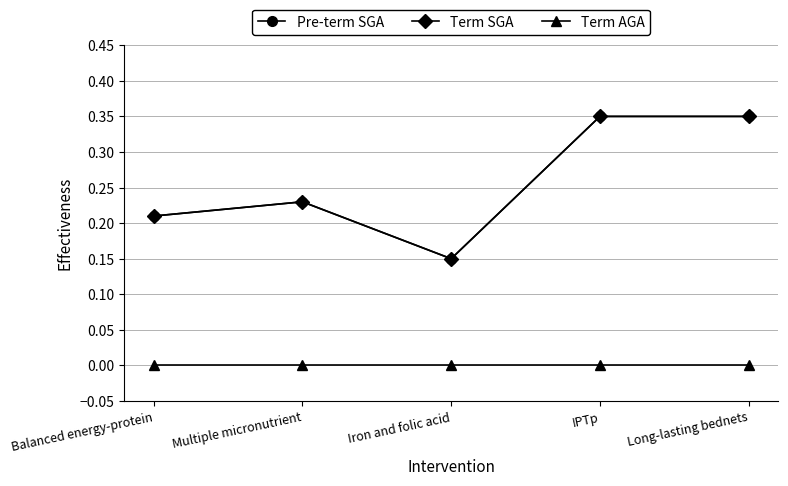

True or false: Pre-term SGA and Term SGA cross at least once.

False